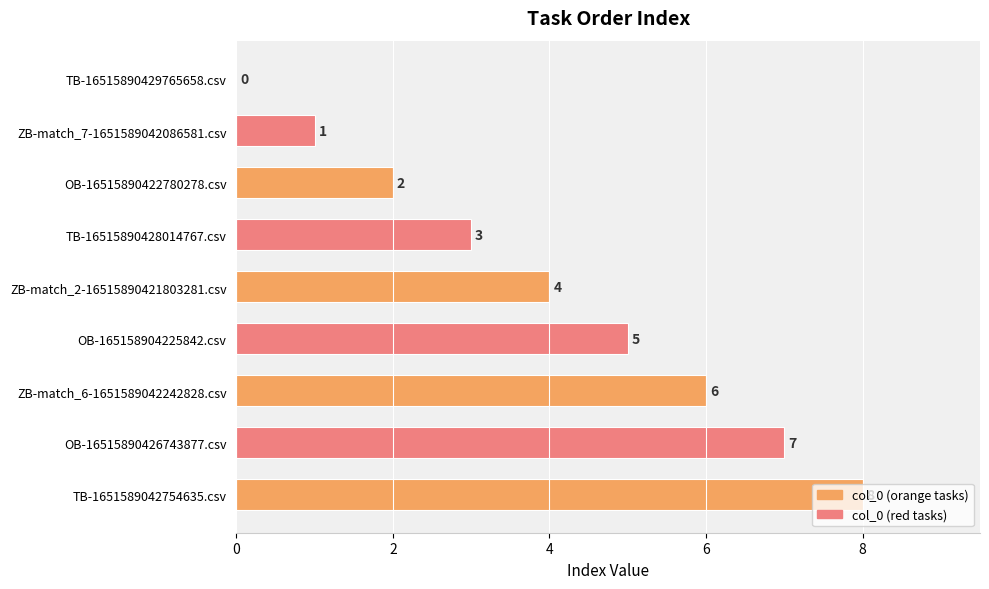

Is it true that the value at TB-16515890429765658.csv is 4?

False